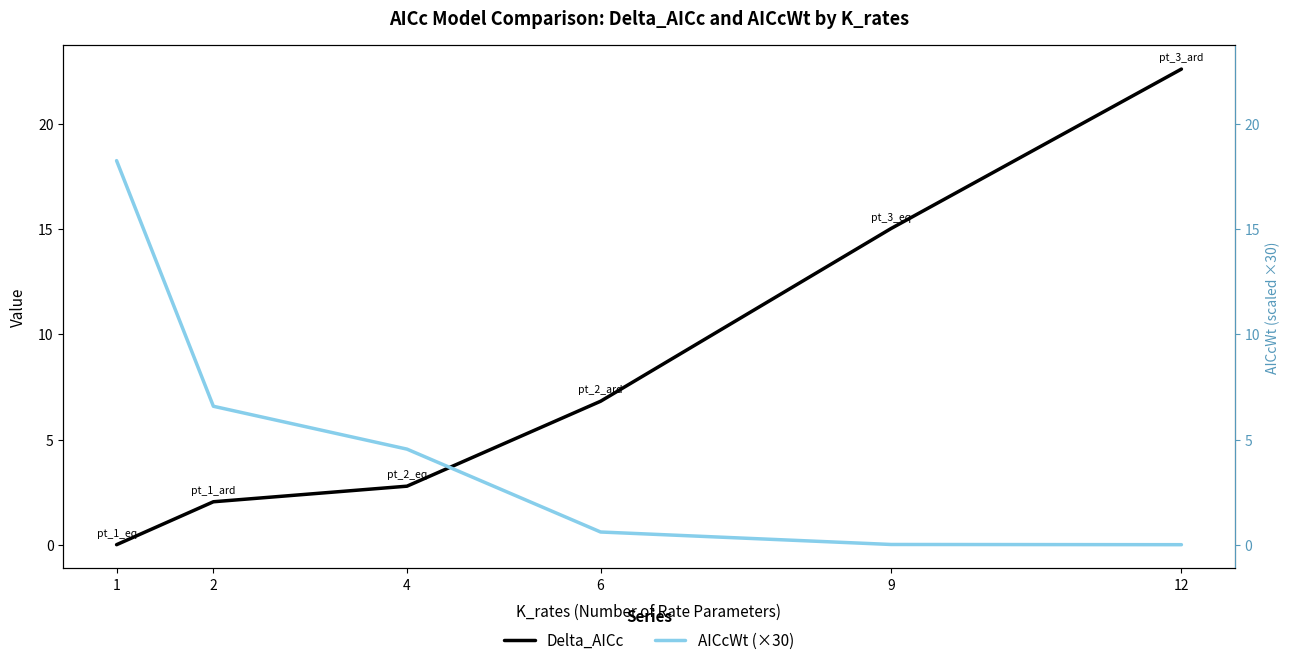

At which label does Delta_AICc reach its minimum?

1